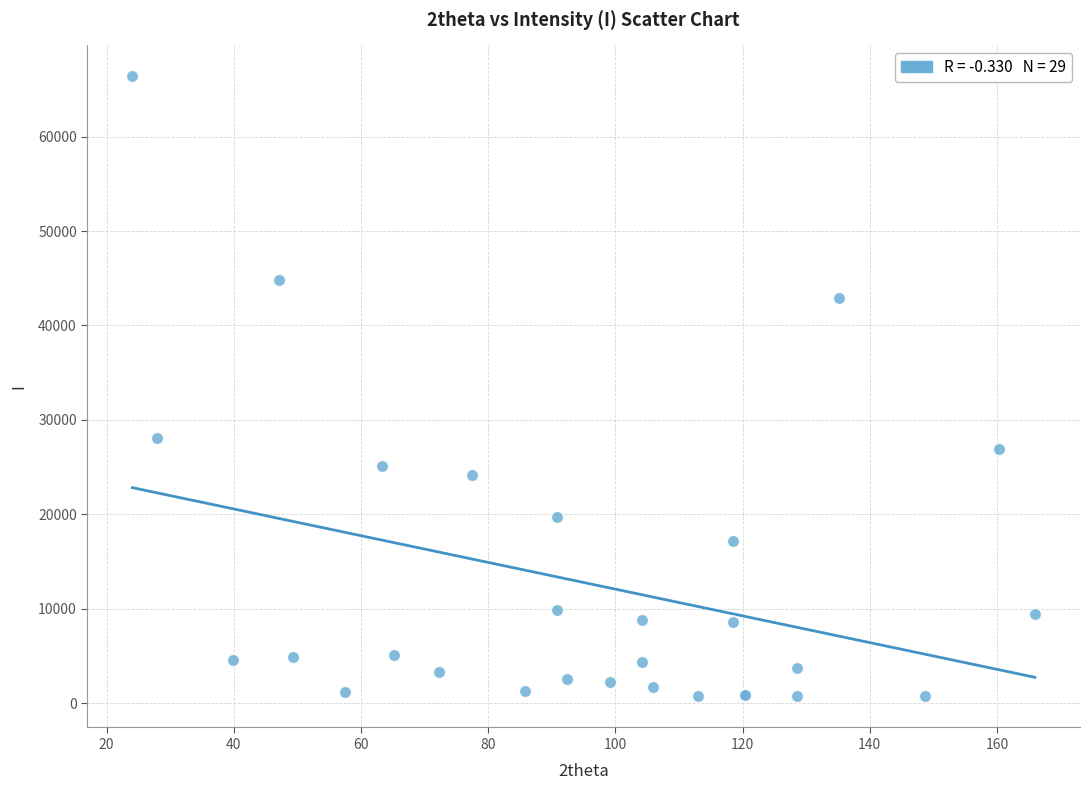

What Y value in the scatter plot is closest to 33538?

28057.7